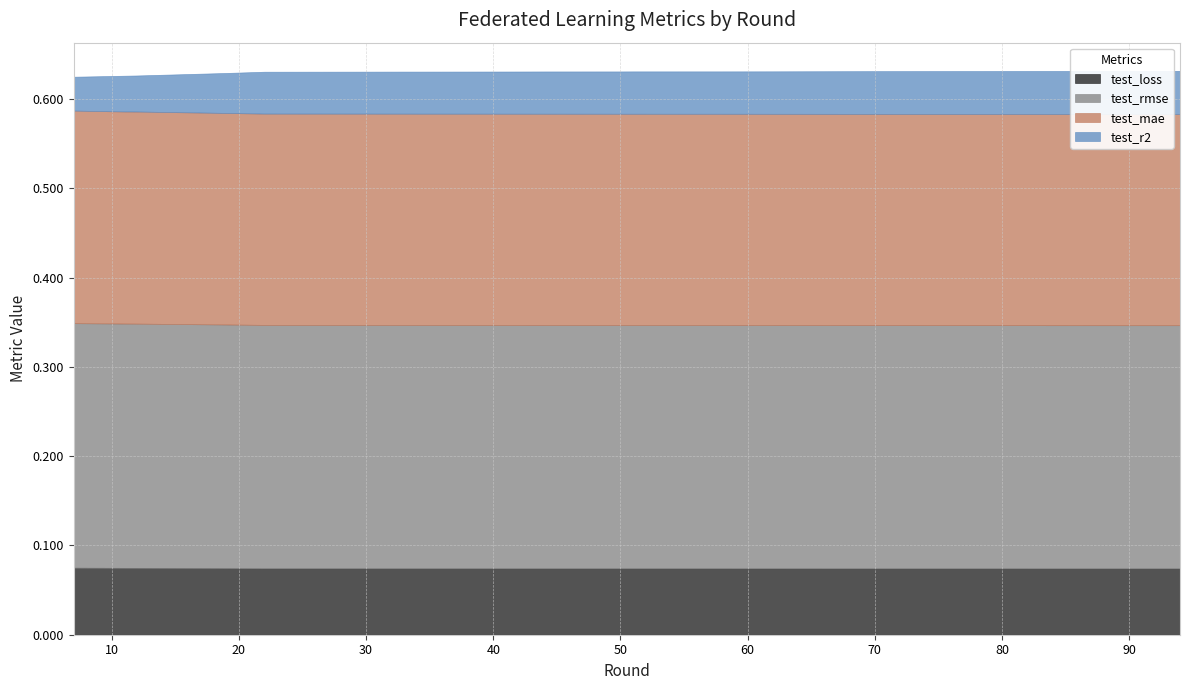

Which series has the widest spread of values?

test_r2